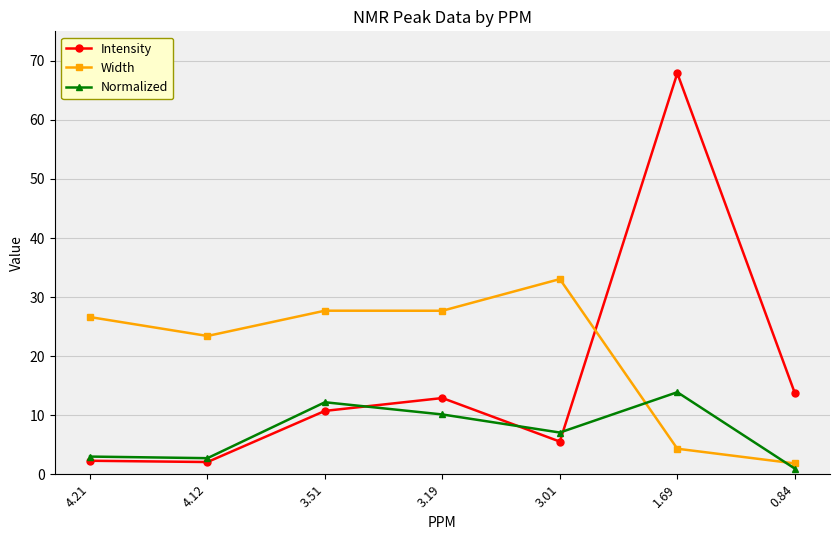

How many intersections are there between Width and Intensity?

1